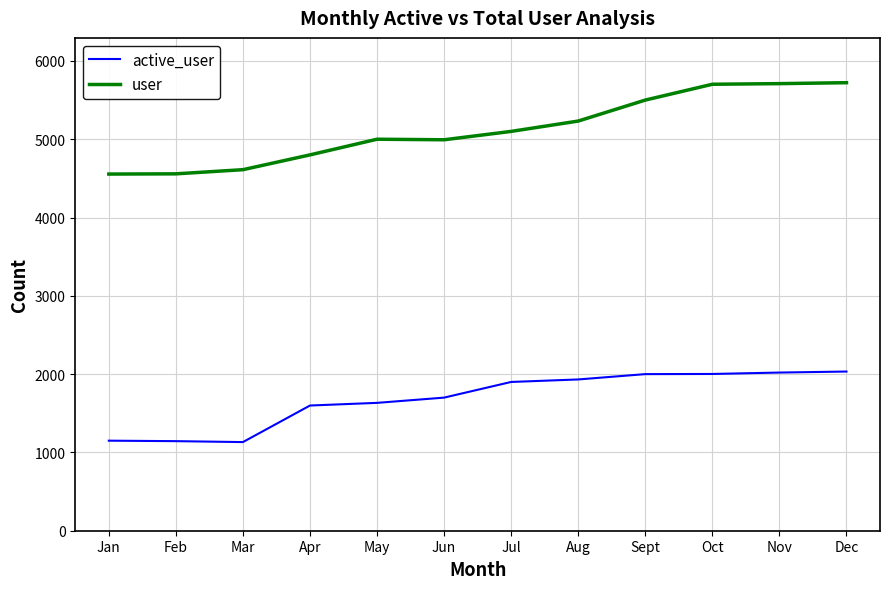

Which series has the largest total across all categories?

user